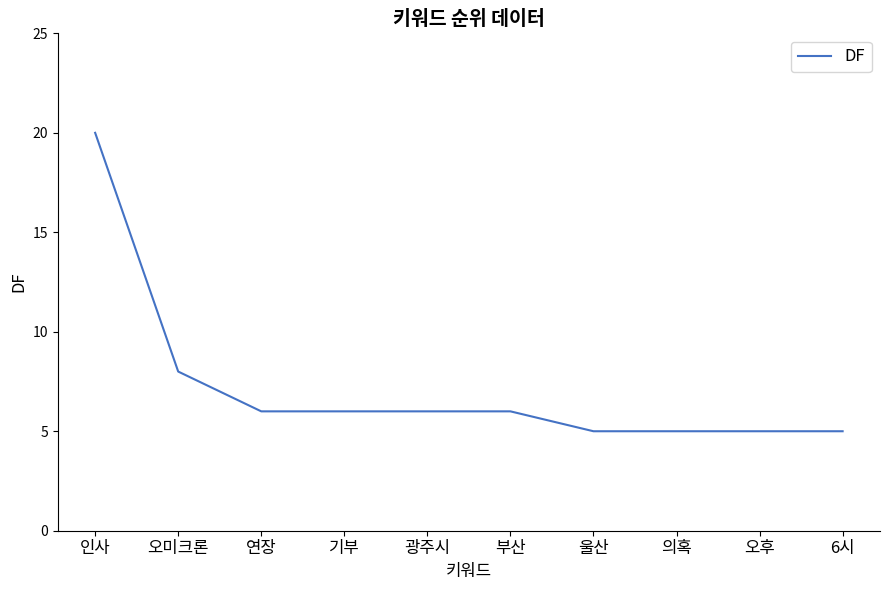

How many lines are shown in the chart?

1